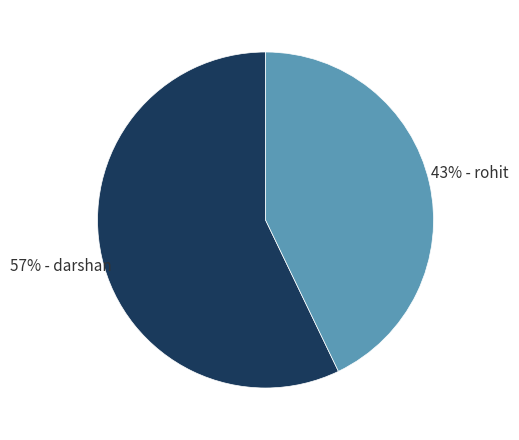

To the nearest percent, what is the difference between the largest and smallest slice percentages?

14%